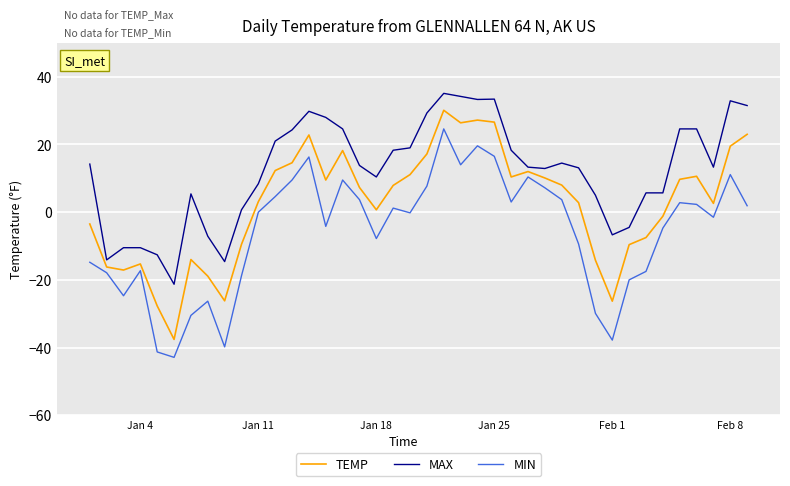

How many series are shown in this chart?

3